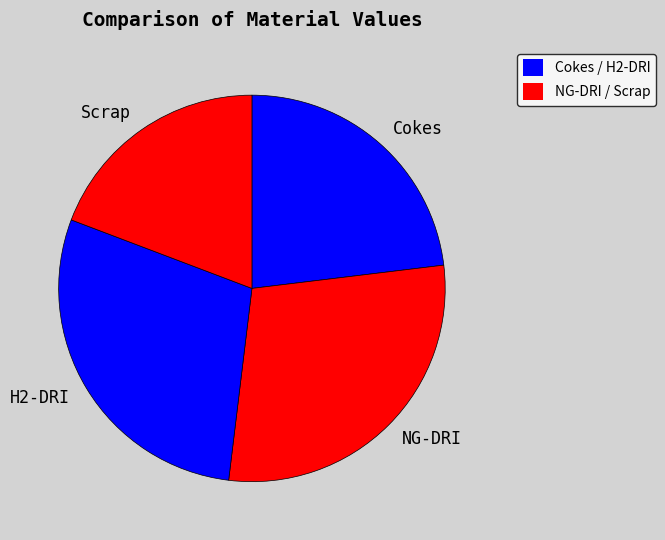

Between H2-DRI and Cokes, which is larger?

H2-DRI